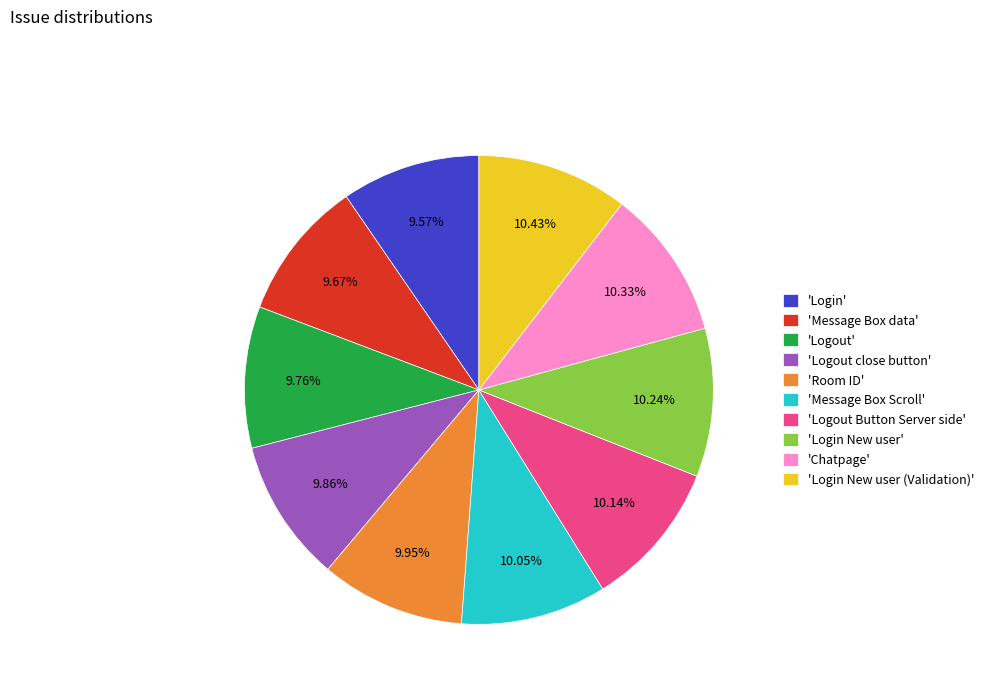

Is the sum of 'Message Box Scroll' and 'Login' greater than half?

No